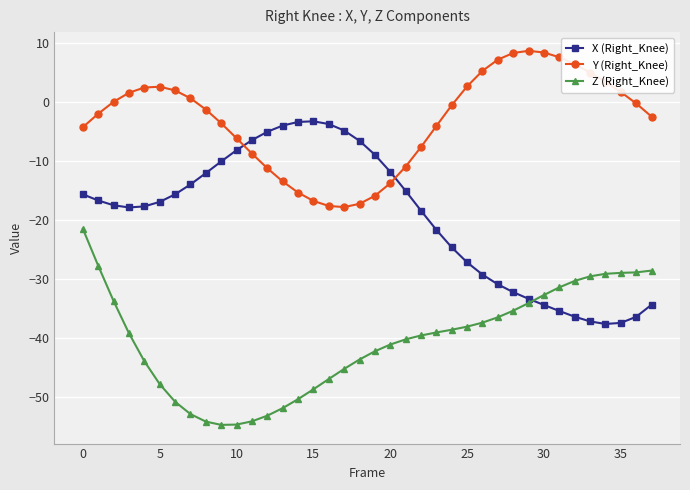

What is the value of the X (Right_Knee) point at the 33rd from the left?

-36.3